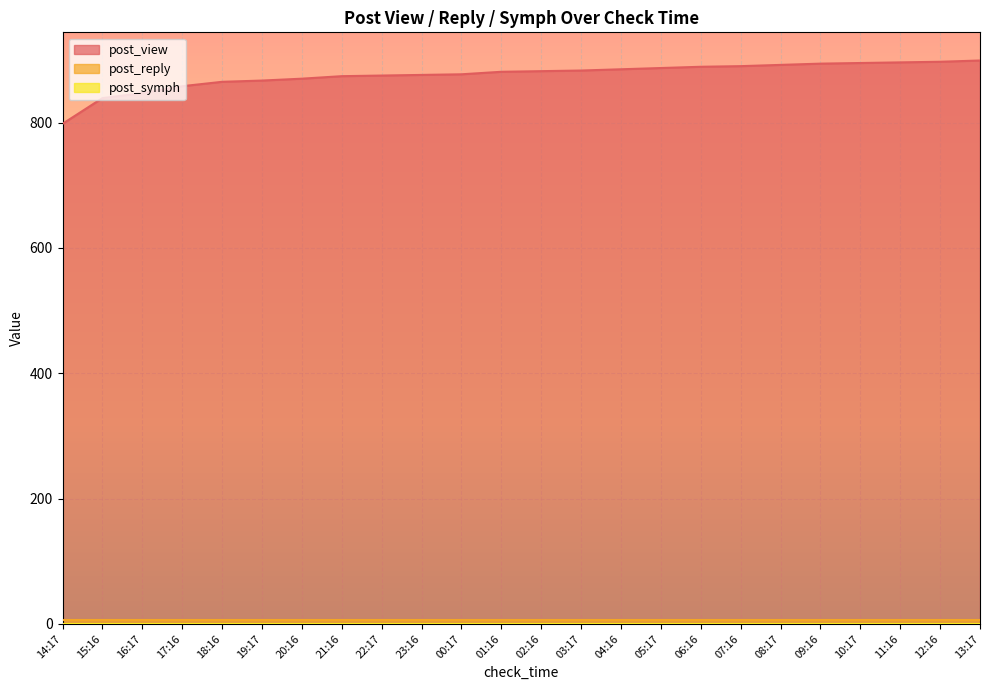

Which label corresponds to the largest value in the chart?

13:17